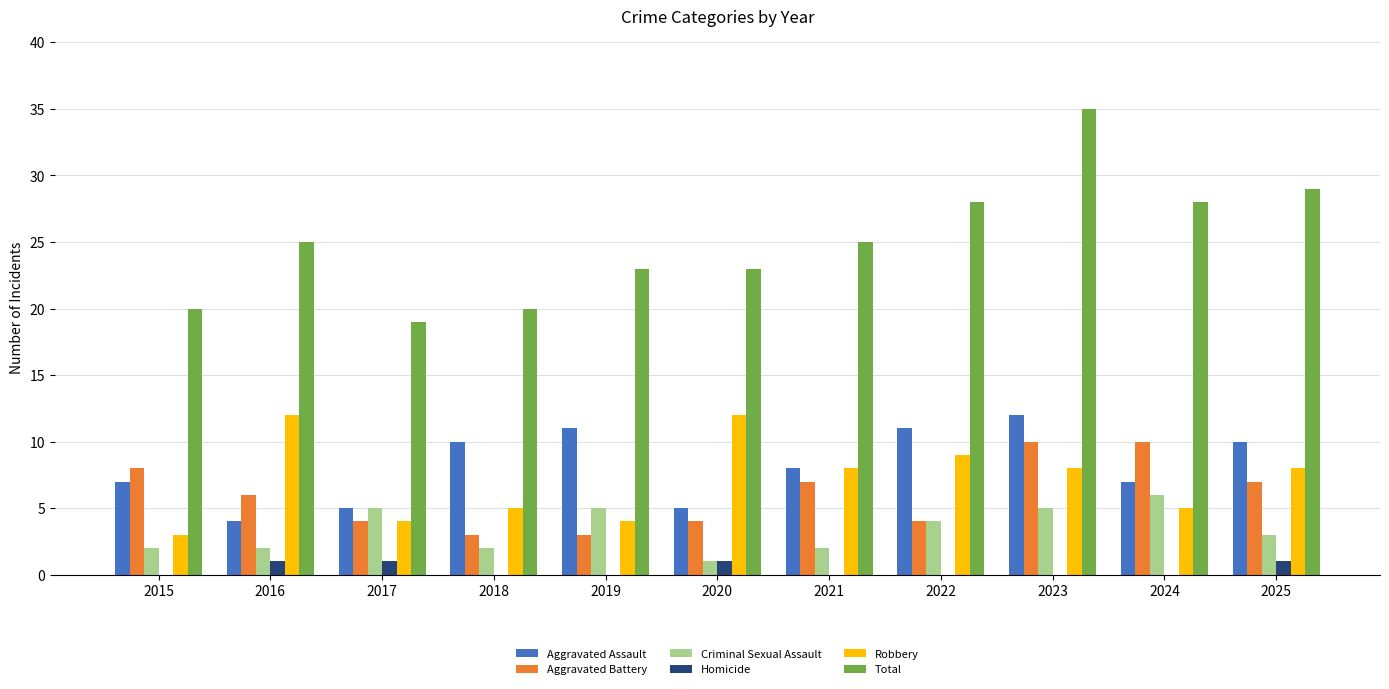

The value of Total at 2018 is 20. True or false?

True